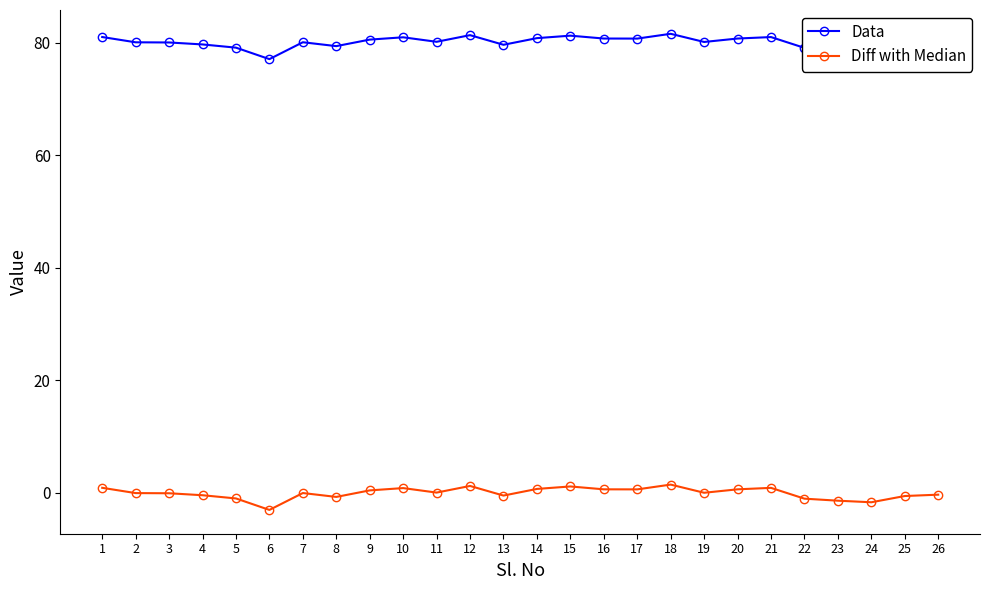

At which label does Data reach its minimum?

6